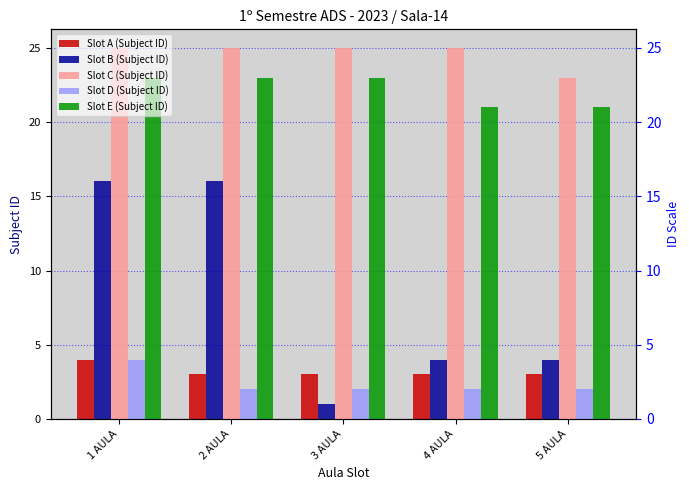

What value does the Slot D (Subject ID) series have at 3 AULA?

2